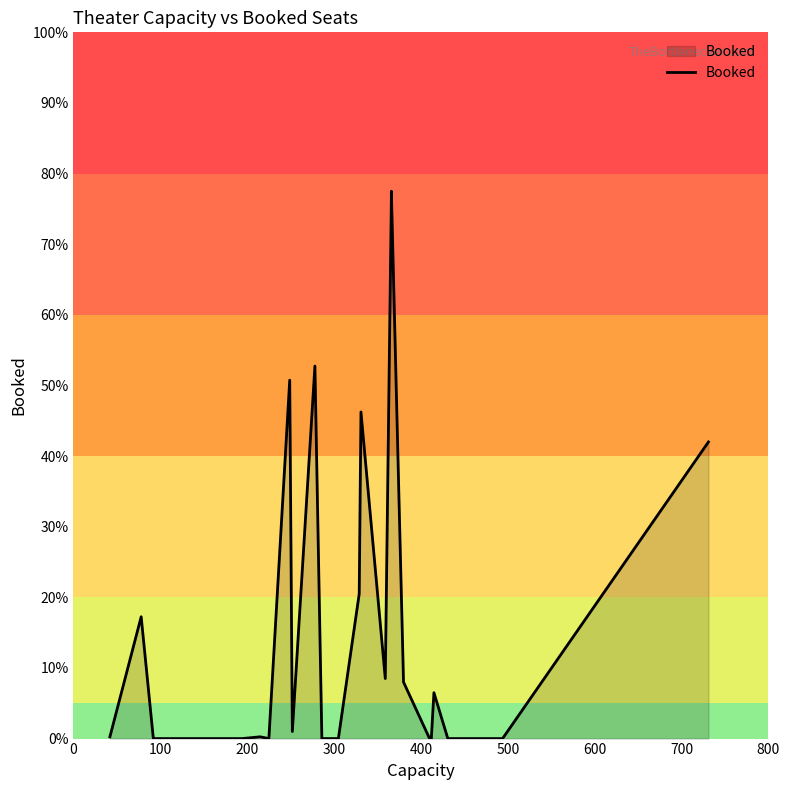

Which category has the lowest value across all series?

200